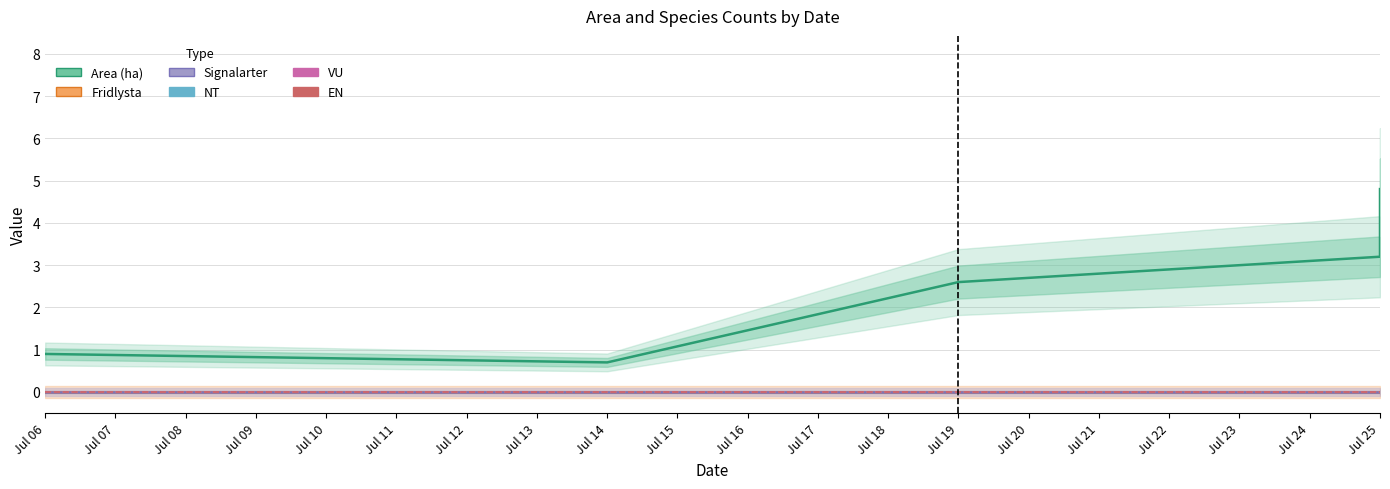

Does the chart display data point markers on the line(s)?

No